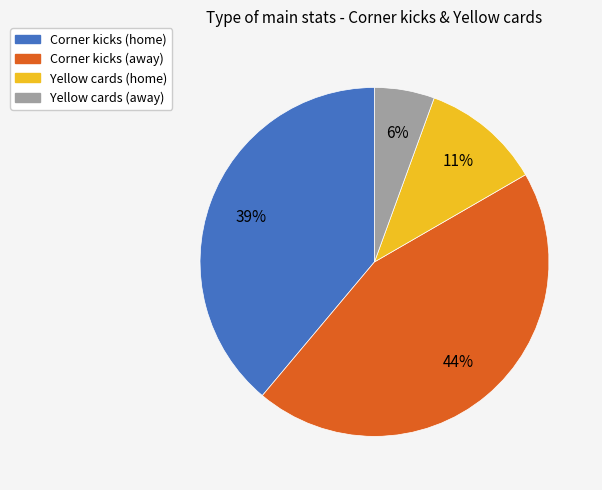

To the nearest percent, what is the combined percentage of Corner kicks (away) and Corner kicks (home)?

83%